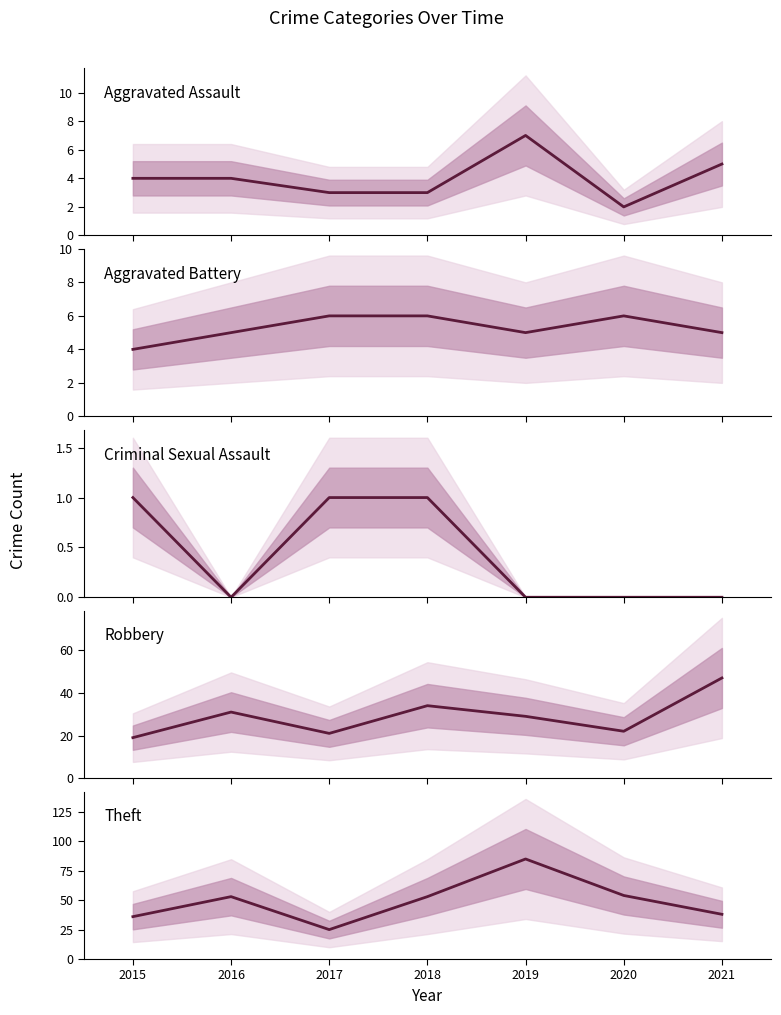

Reading right to left, transcribe all the data shown in this chart.

Aggravated Assault: 5	2	7	3	3	4	4
Aggravated Battery: 5	6	5	6	6	5	4
Criminal Sexual Assault: 0	0	0	1	1	0	1
Robbery: 47	22	29	34	21	31	19
Theft: 38	54	85	53	25	53	36